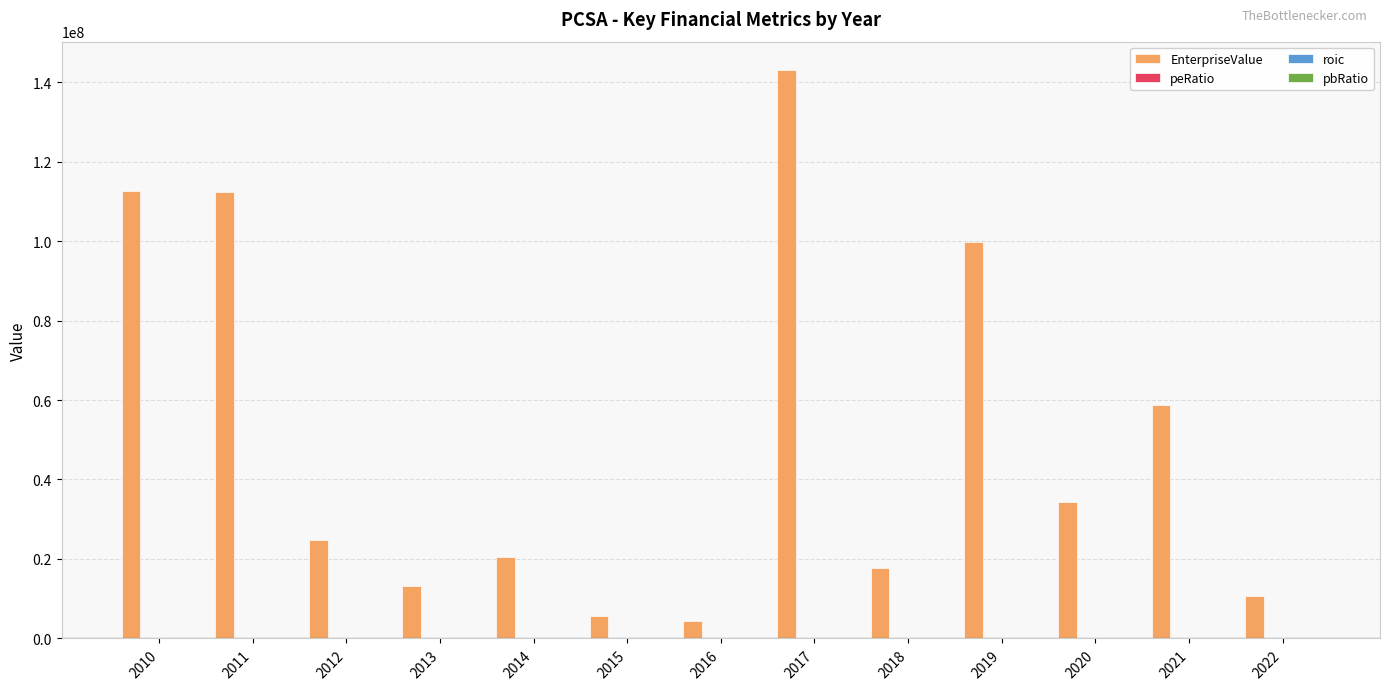

Which series has the widest spread of values?

EnterpriseValue